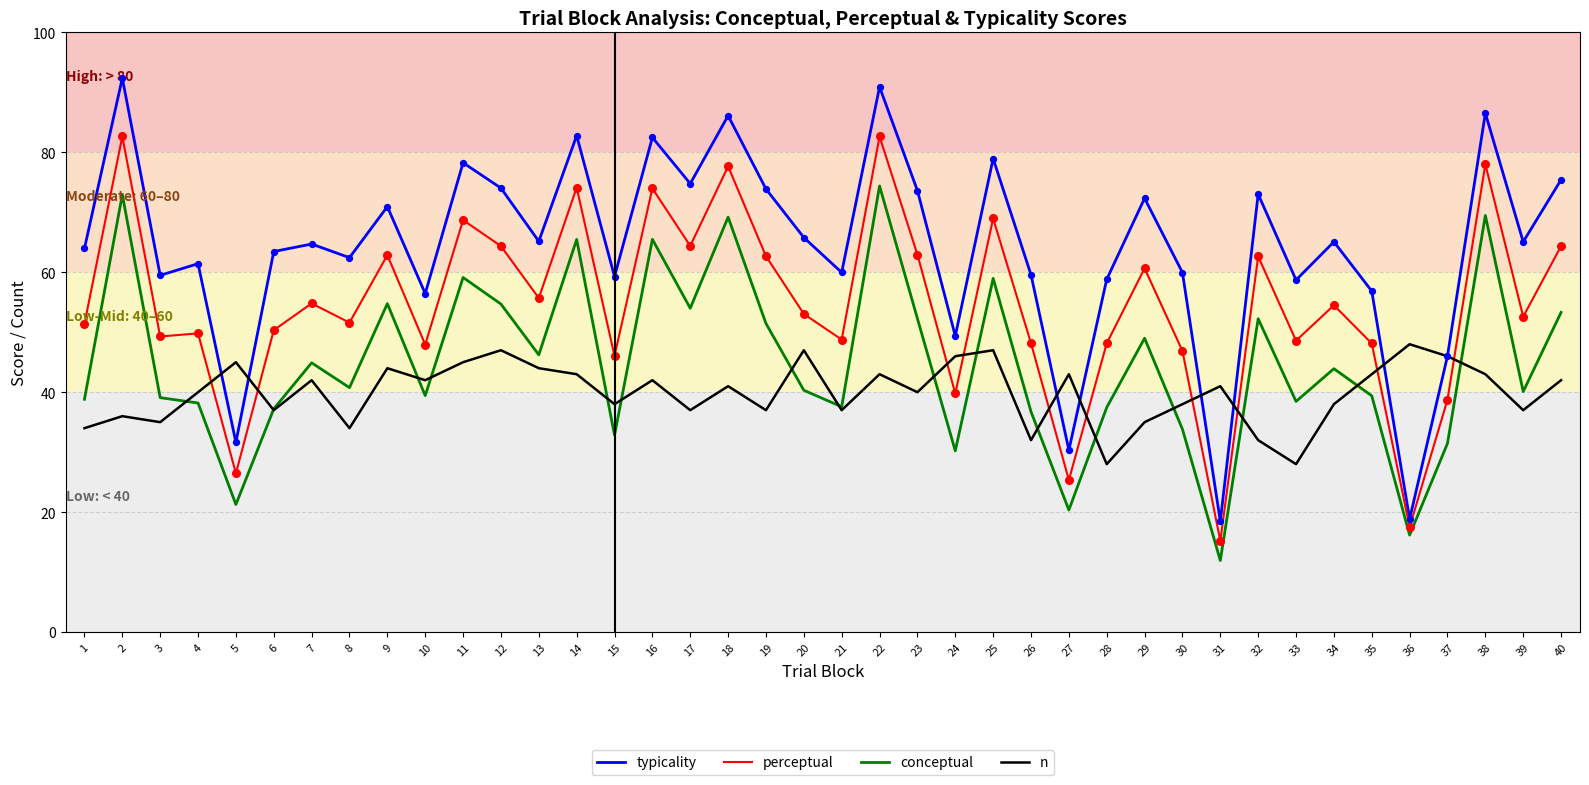

What is the difference between the highest and lowest values at 22?

47.9